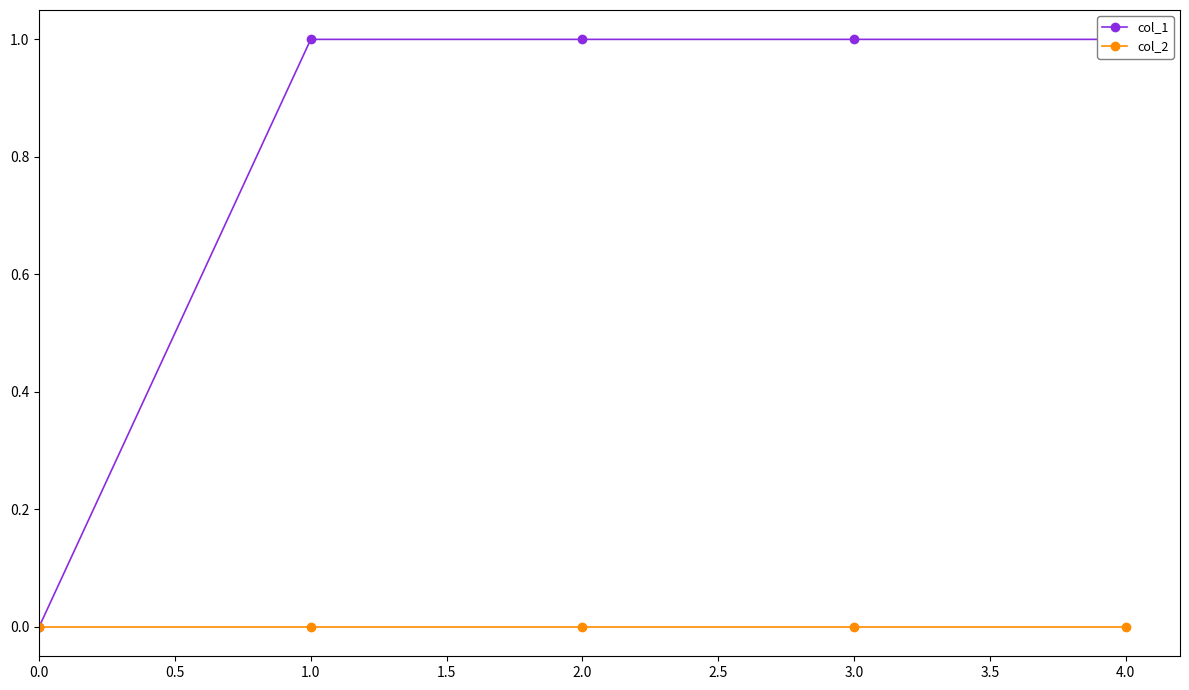

How many lines are shown in the chart?

2